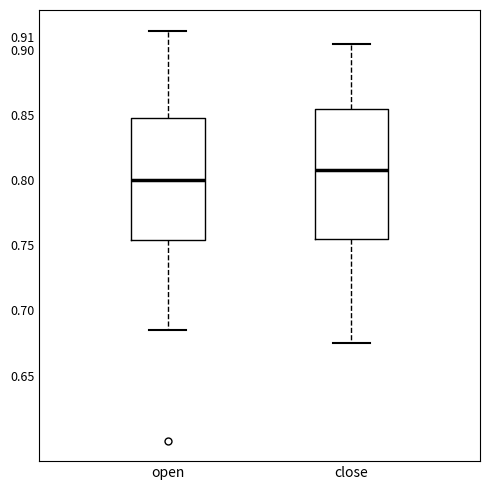

Which box's median line is the highest?

close